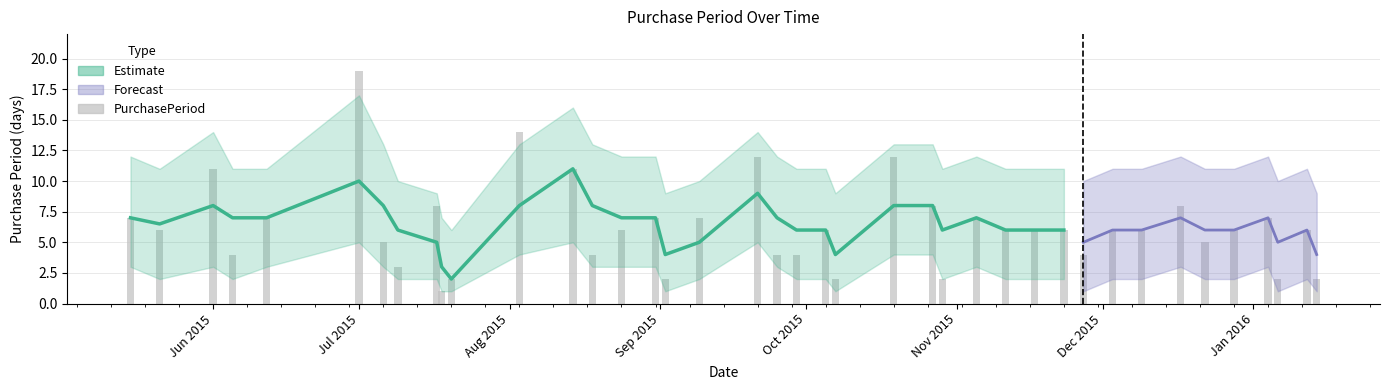

The chart shows a value of 4 at Jan 2016. True or false?

False